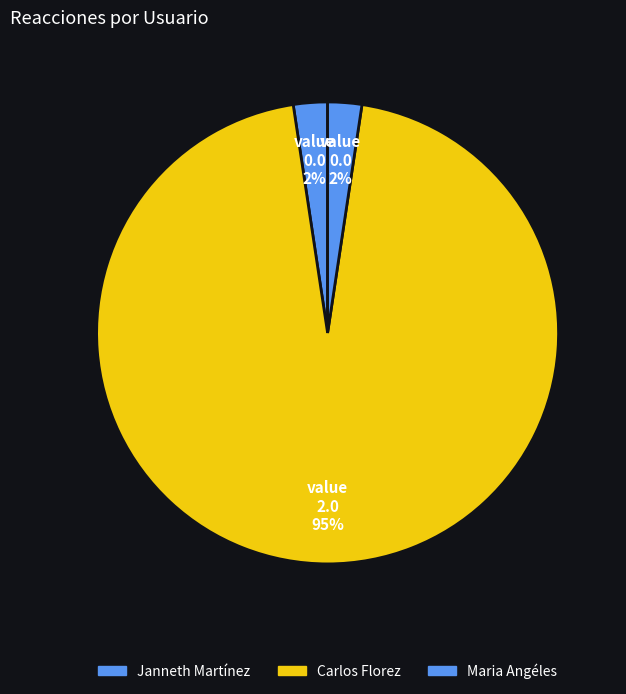

How many slices are in this pie chart?

3